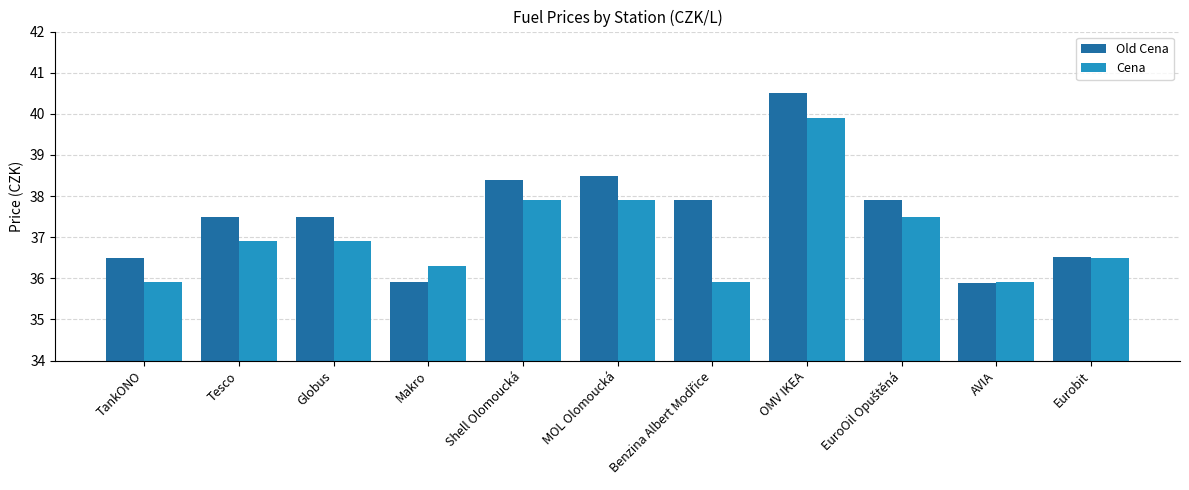

At which category is the sum across all series the highest?

OMV IKEA